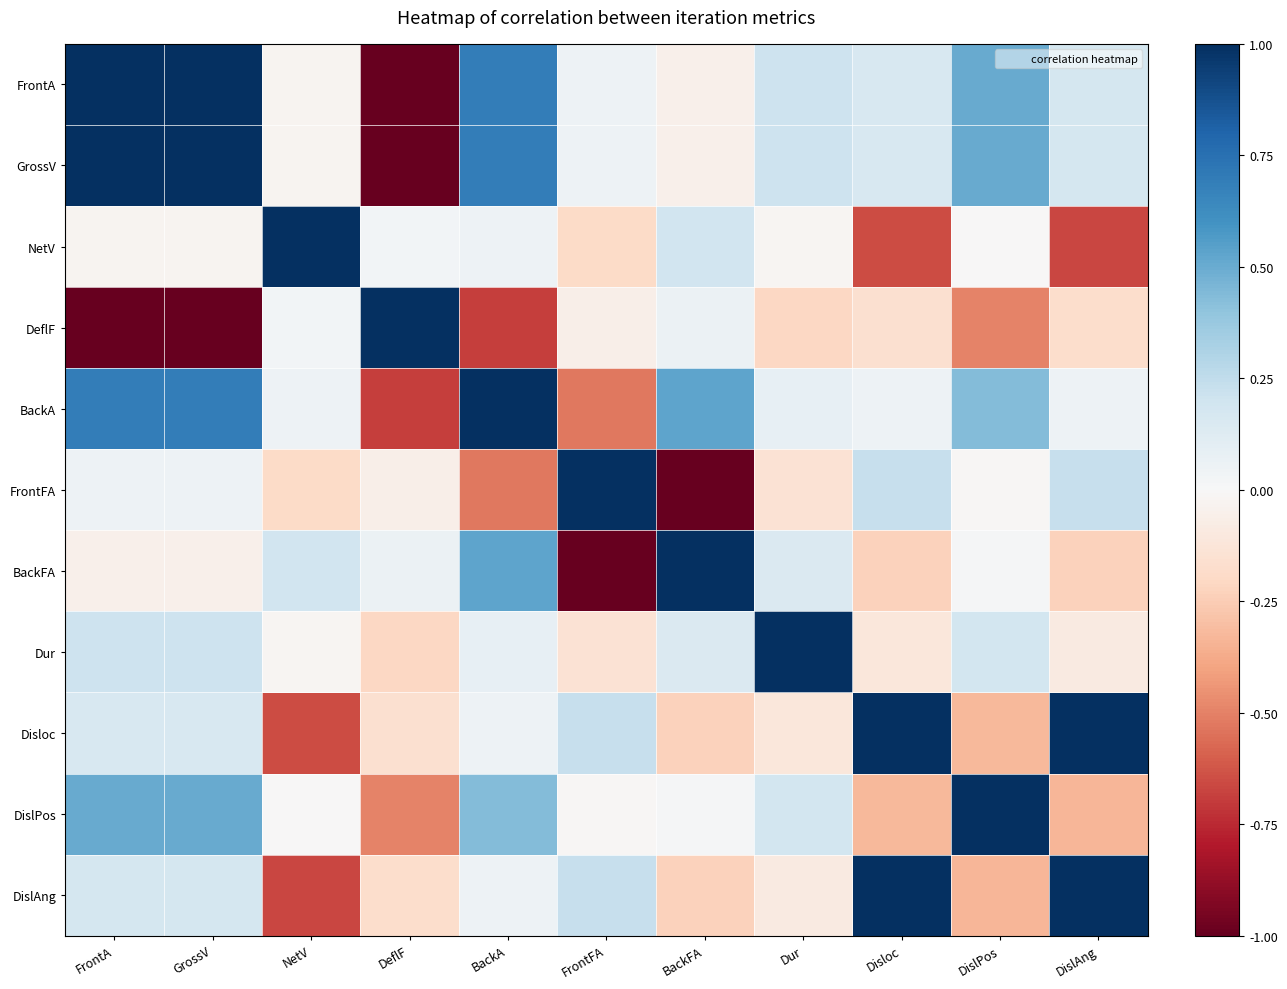

How many data points does each series have?

11